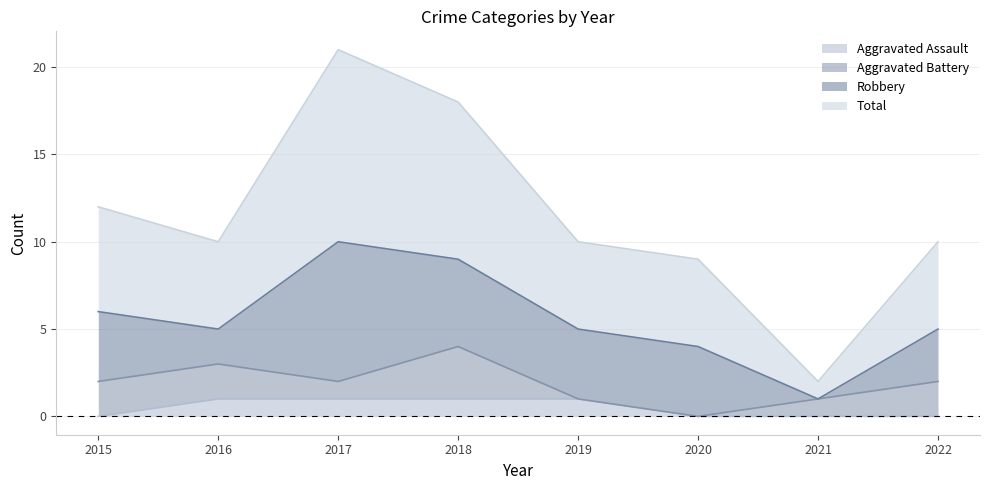

Which series has the largest total across all categories?

Total